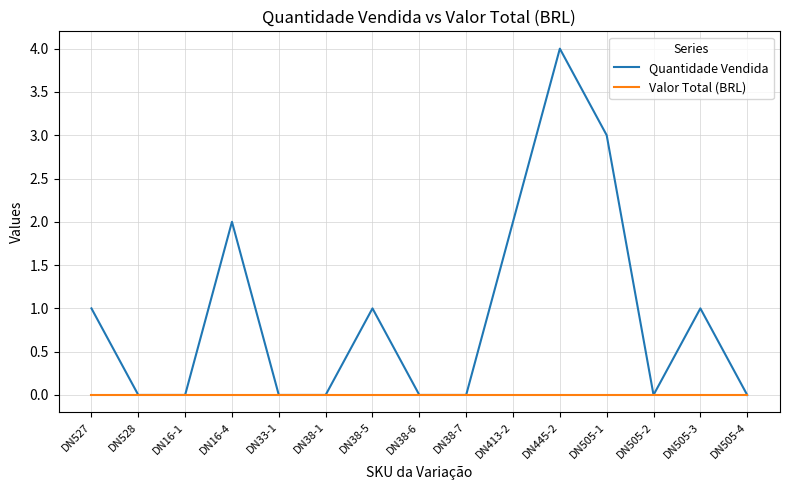

What position from the left is DN33-1?

5